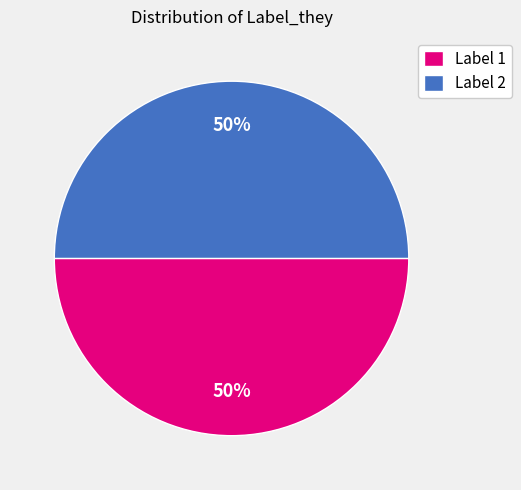

To the nearest percent, what is the average slice percentage?

50%